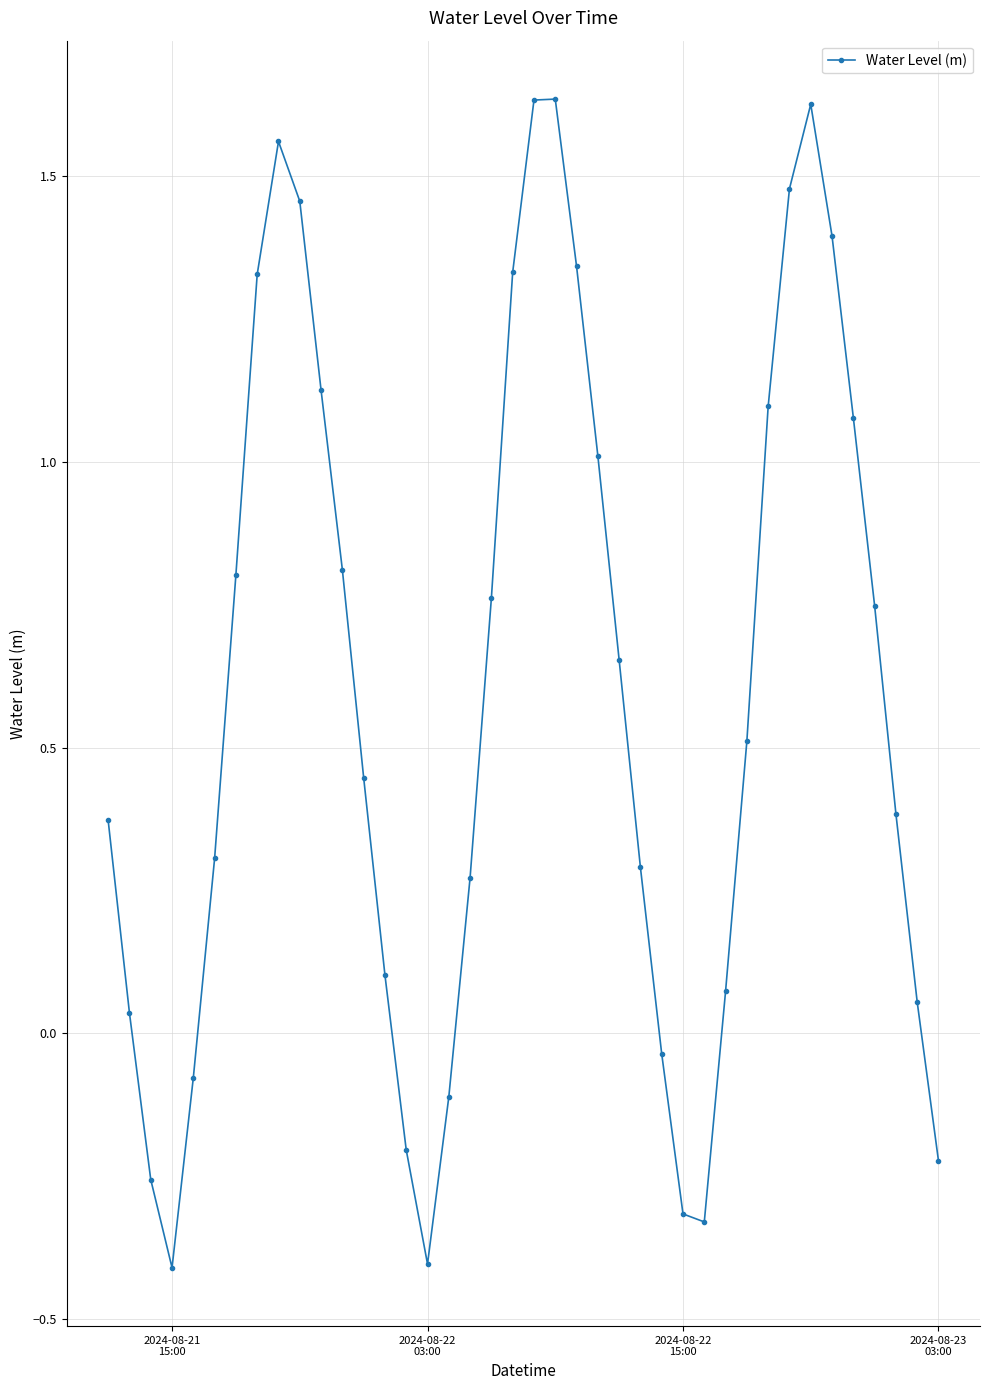

How many points are lower than both their immediate neighbors (excluding endpoints)?

3